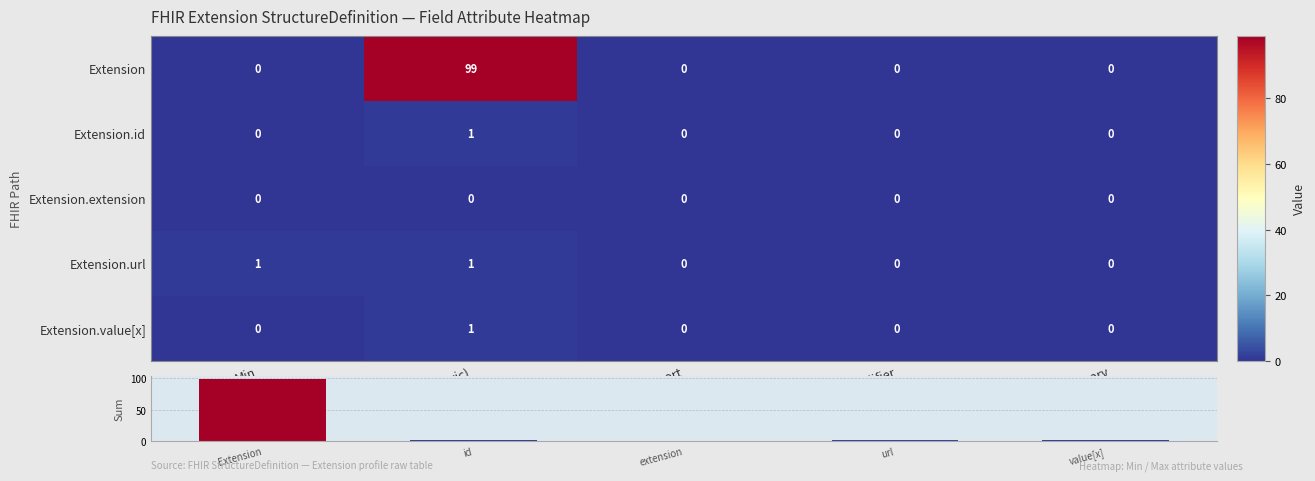

How many positive values does the Row Sum series have?

4